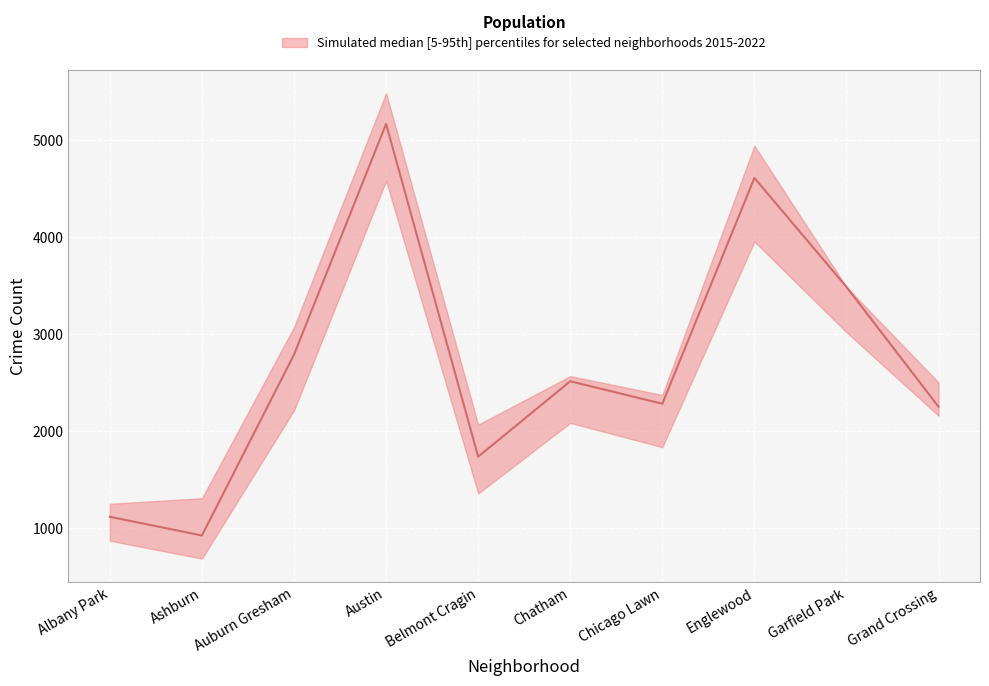

At which category is the sum across all series the highest?

Austin